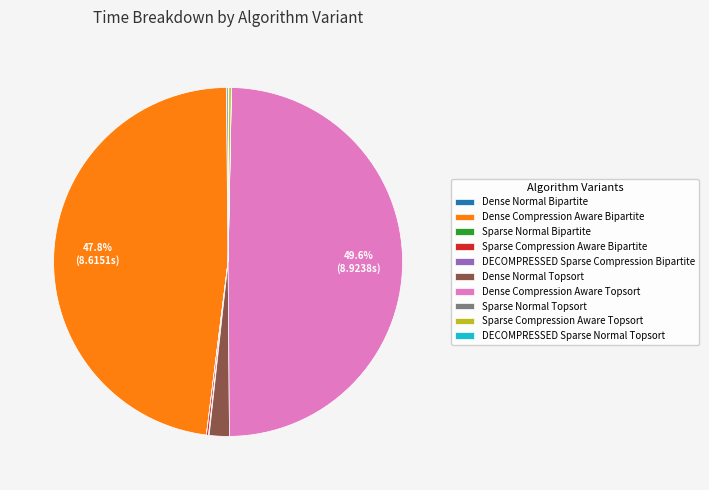

To the nearest percent, what portion does Dense Compression Aware Topsort represent?

50%